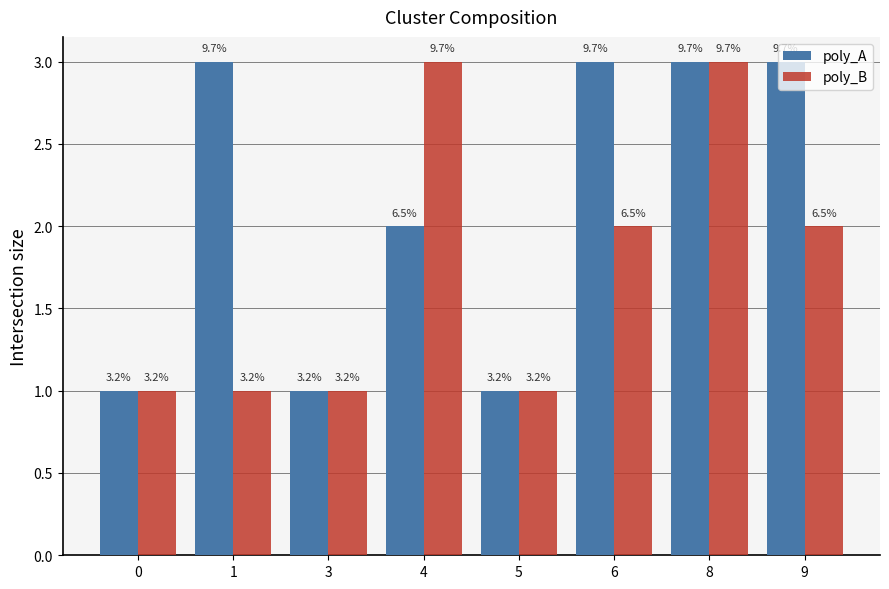

True or false: poly_B has a value of 3 at 9.

False